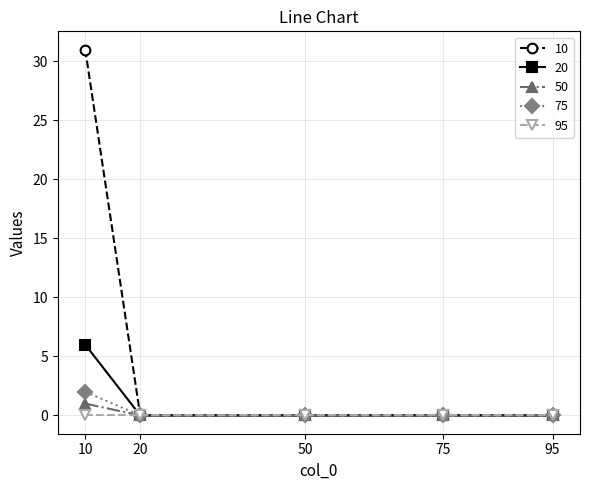

True or false: 50 has more than 1 points higher than both neighbors.

False